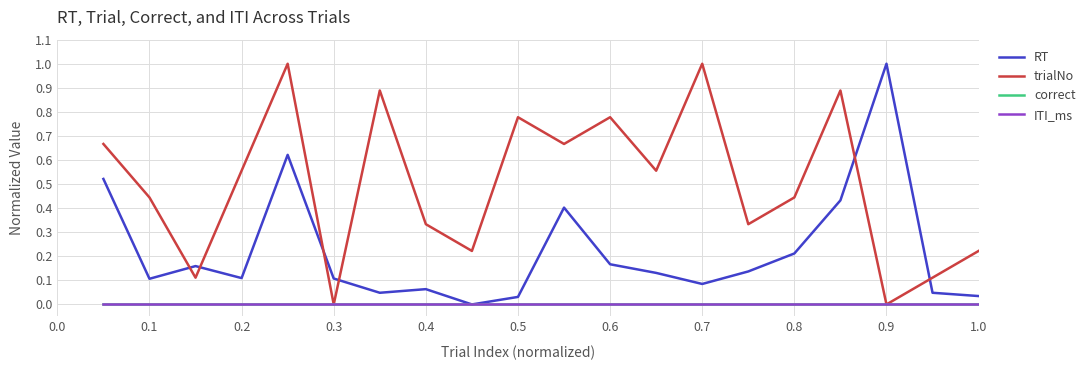

Does the chart display data point markers on the line(s)?

No